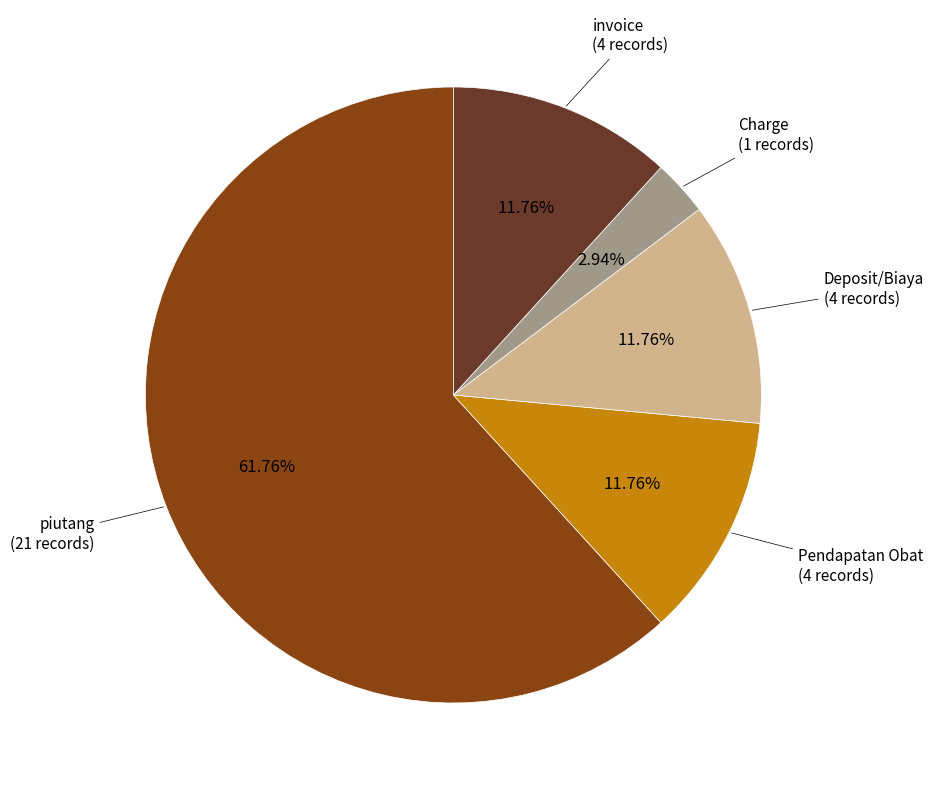

Is there any slice that represents more than half of the pie?

Yes